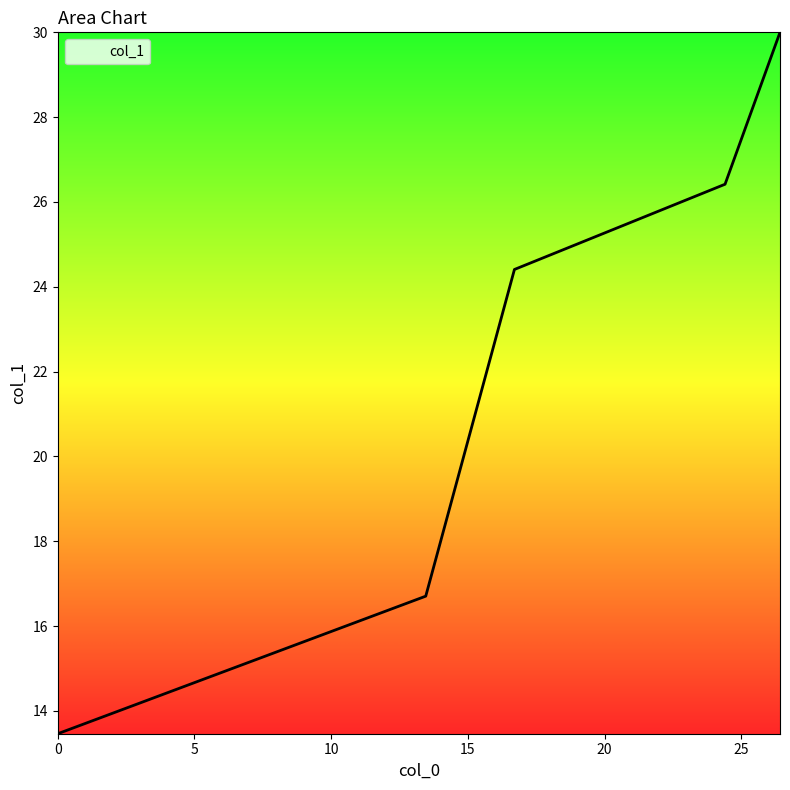

What is the difference between the maximum and minimum values?

16.5